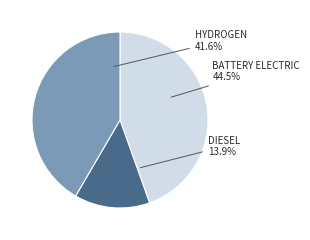

To the nearest percent, what is the difference between the largest and smallest slice percentages?

31%